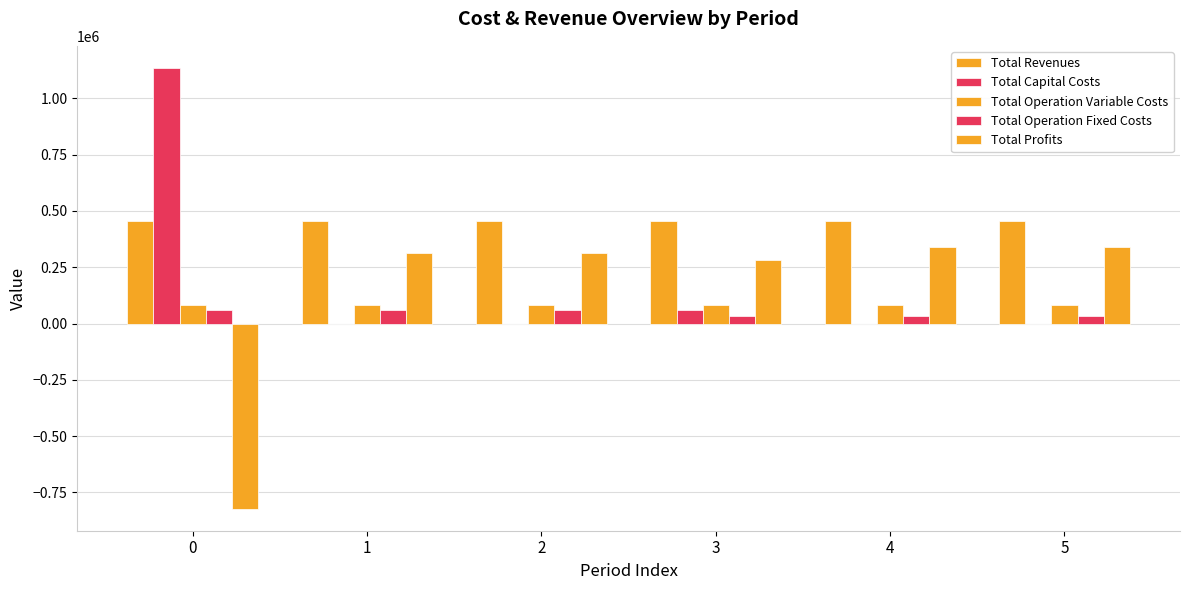

At which label does Total Profits first exceed 313771?

2